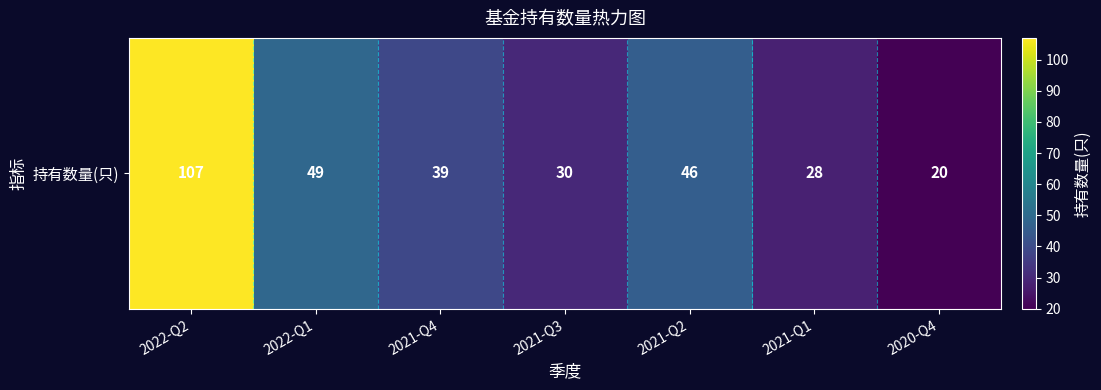

The chart shows a value of 9 at 2021-Q4. True or false?

False